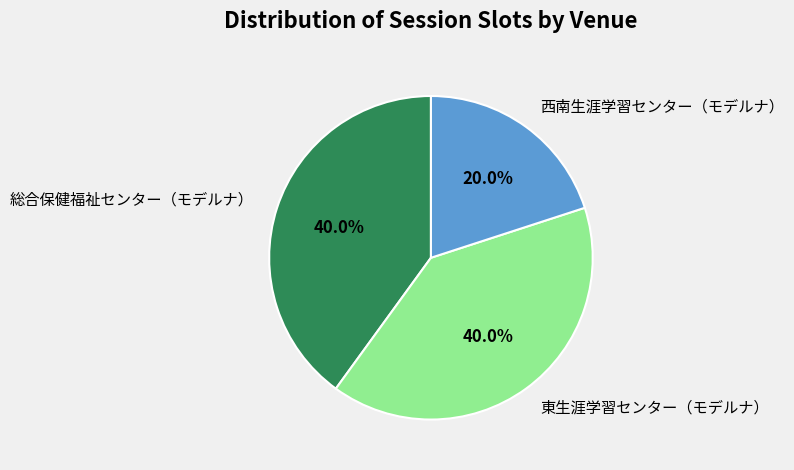

Combined, do 西南生涯学習センター（モデルナ） and 総合保健福祉センター（モデルナ） account for over 50%?

Yes